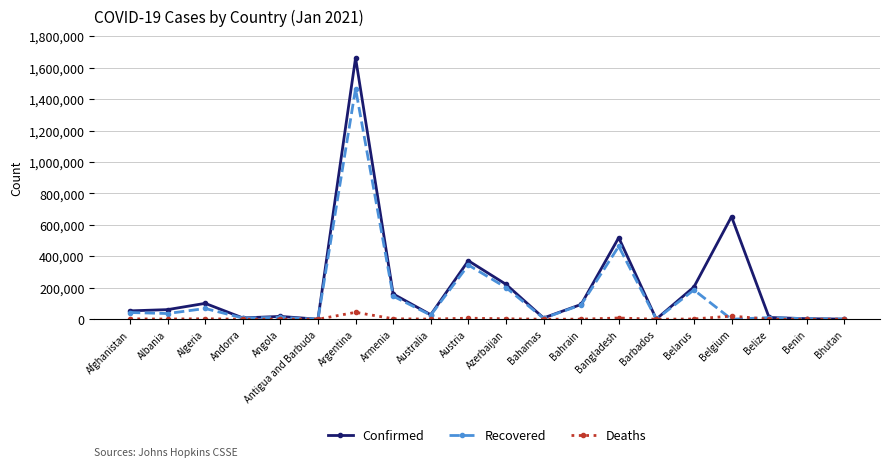

List the series in order of their overall mean, lowest first.

Deaths, Recovered, Confirmed